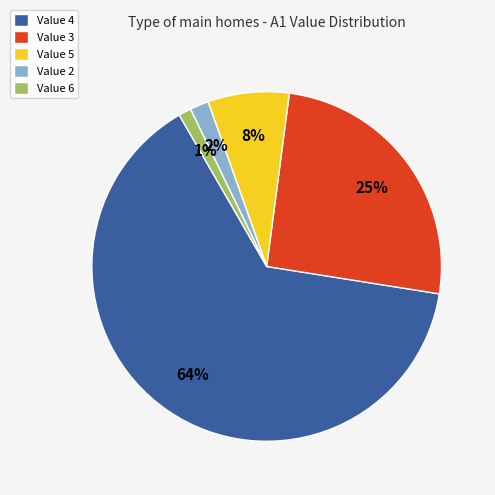

Is it true that Value 6 is 11% of the pie?

False